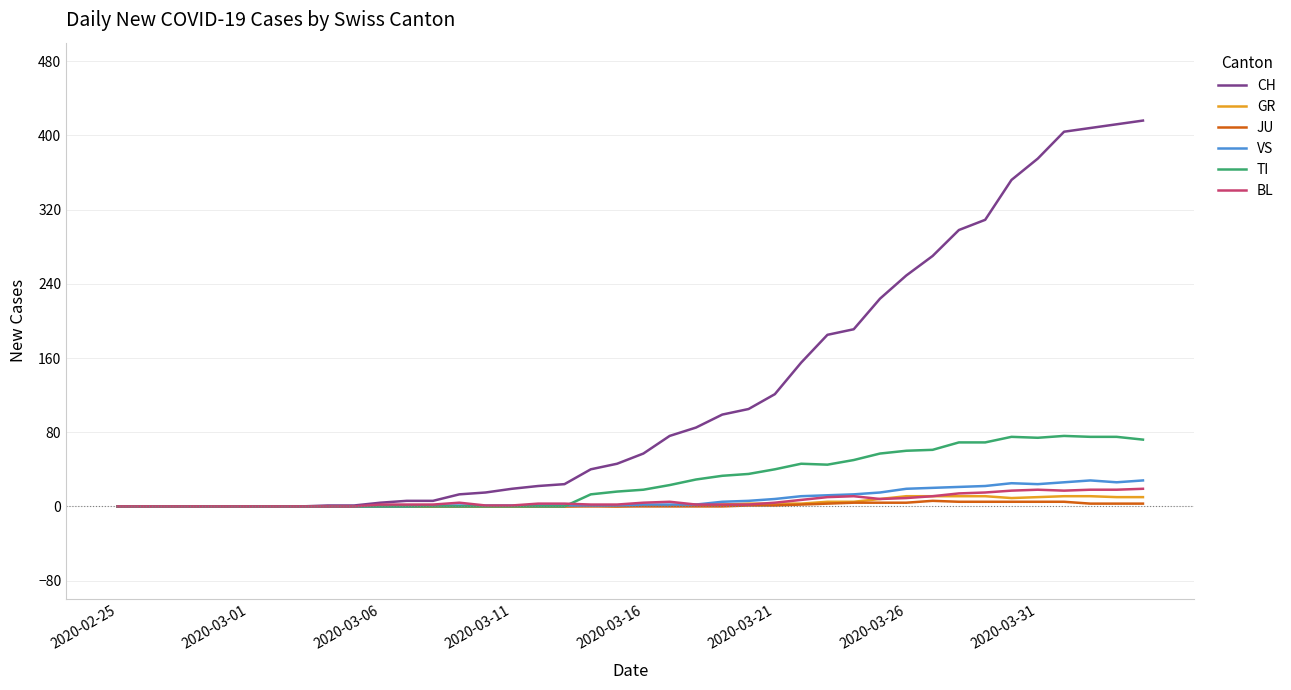

Which series has the largest total across all categories?

CH